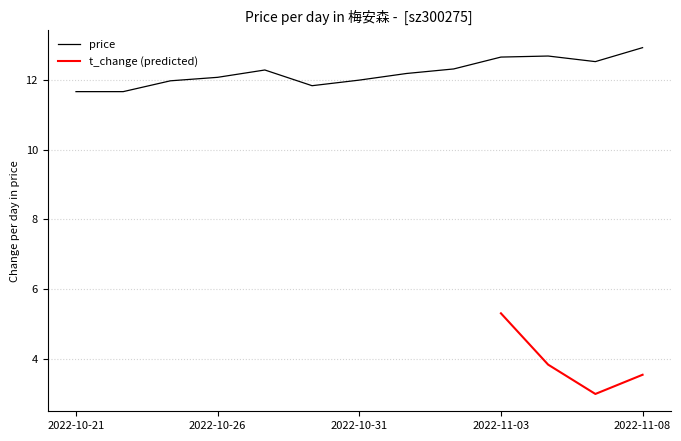

True or false: there are more than 2 points higher than both neighbors.

False